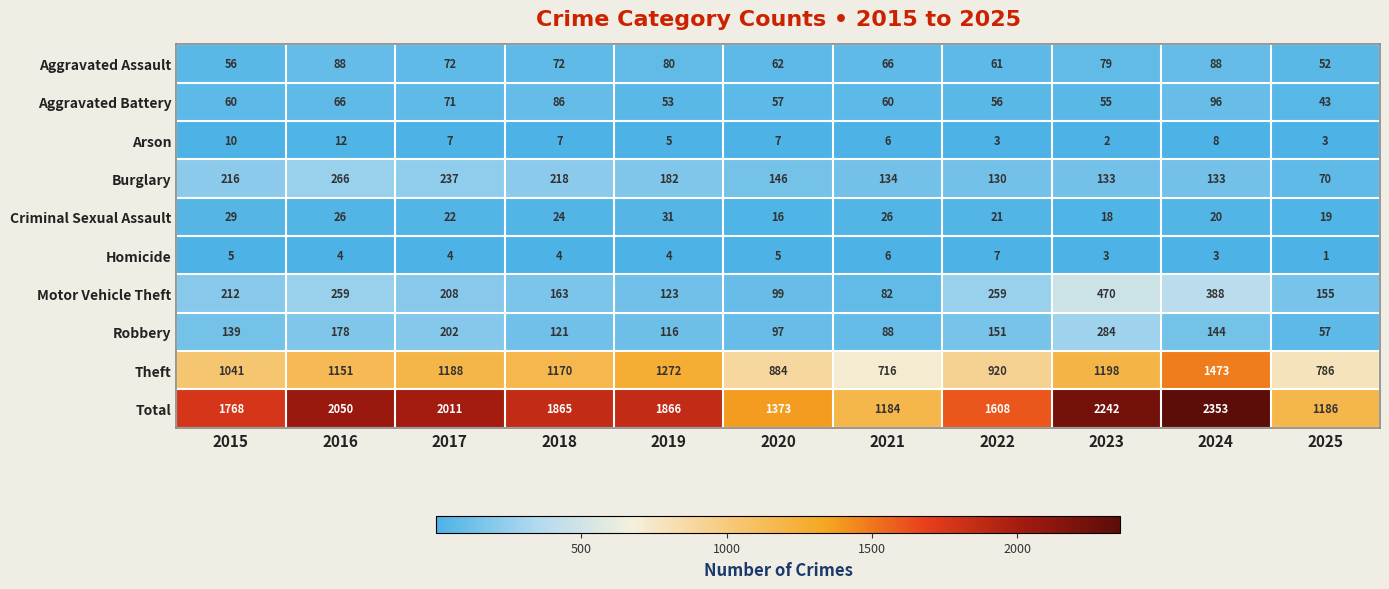

Rank the series at 2017 from highest to lowest value.

Total, Theft, Burglary, Motor Vehicle Theft, Robbery, Aggravated Assault, Aggravated Battery, Criminal Sexual Assault, Arson, Homicide